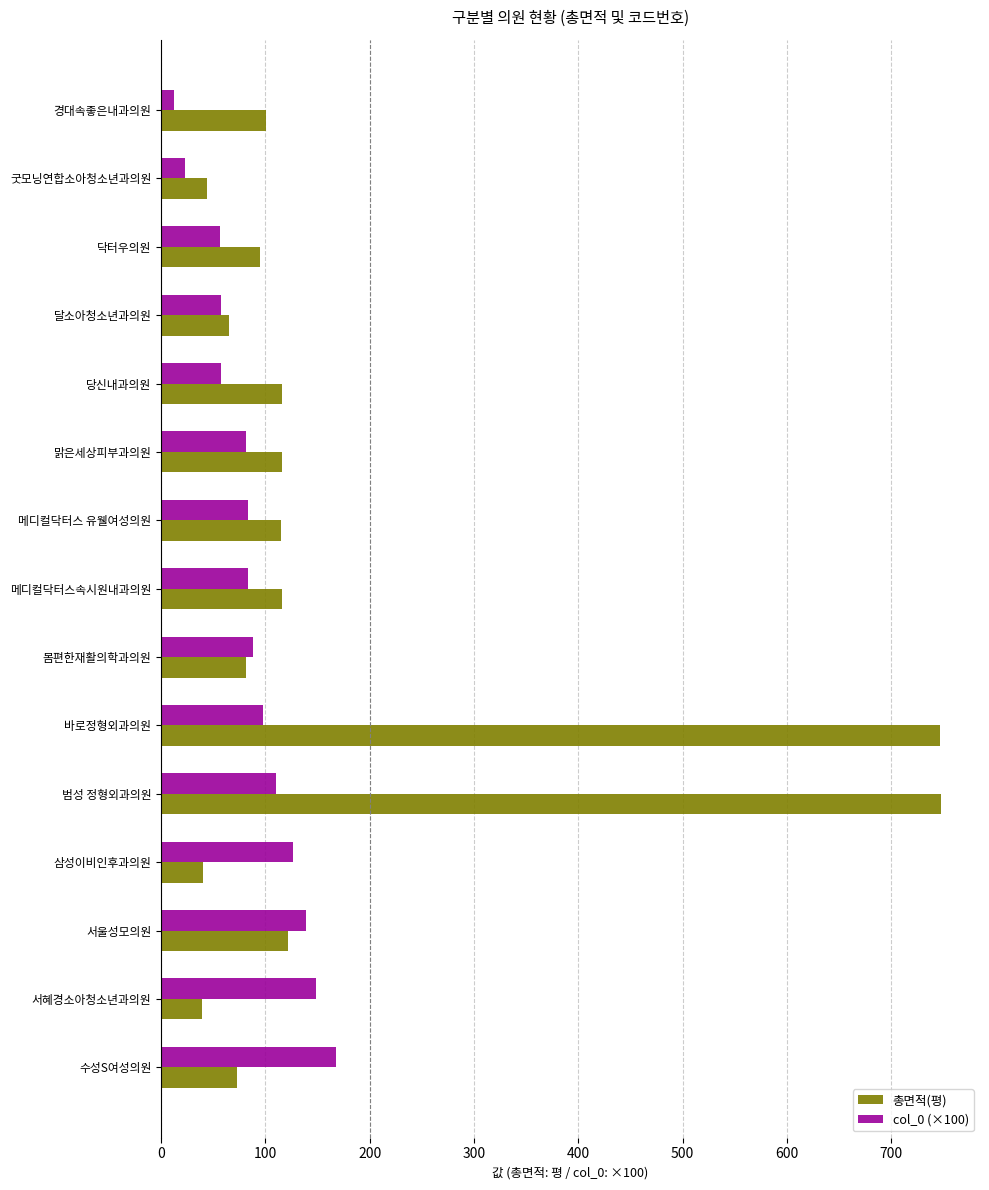

Count the number of data series in this chart.

2